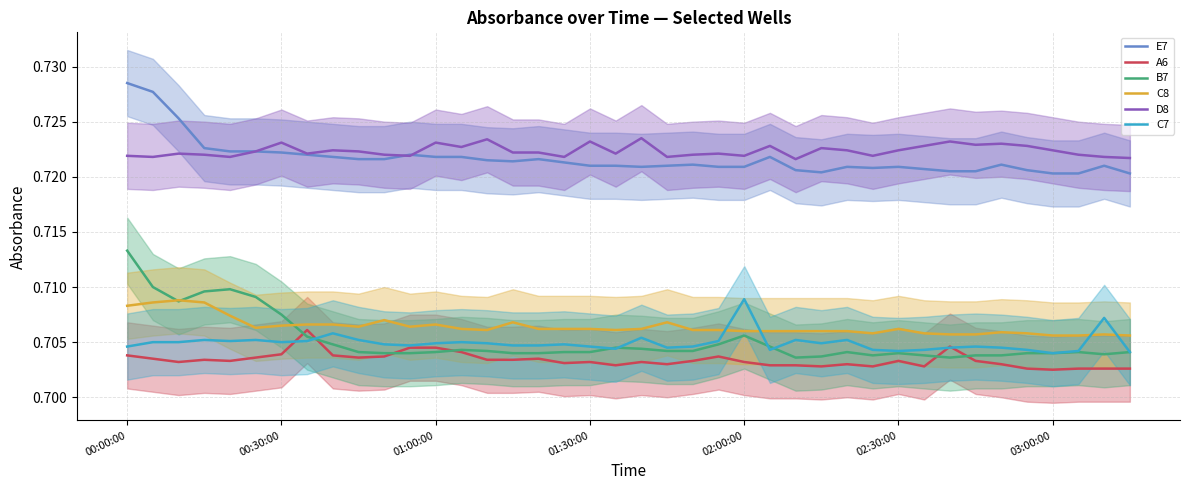

True or false: D8 and C8 intersect in this chart.

False